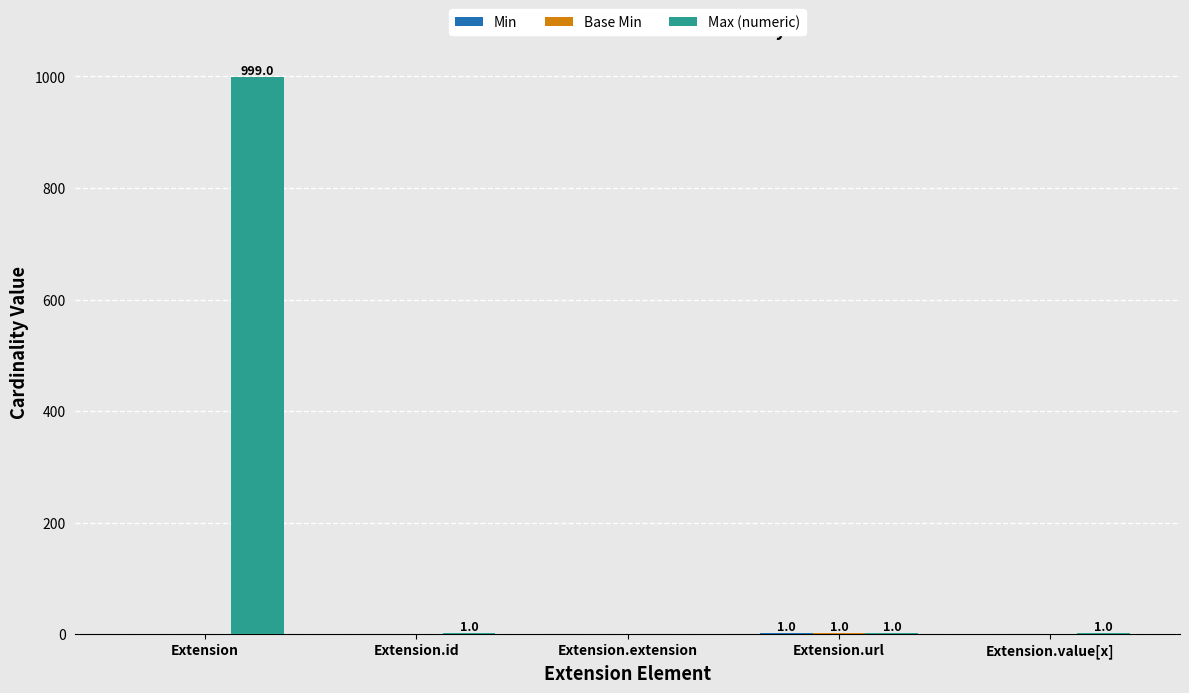

Which series has the largest range (max minus min)?

Max (numeric)